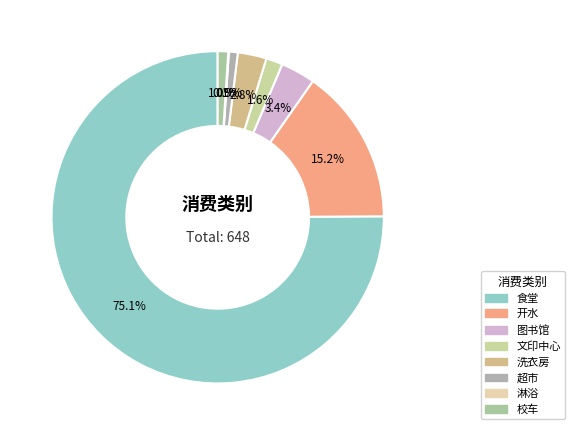

Is there any slice that represents more than half of the pie?

Yes